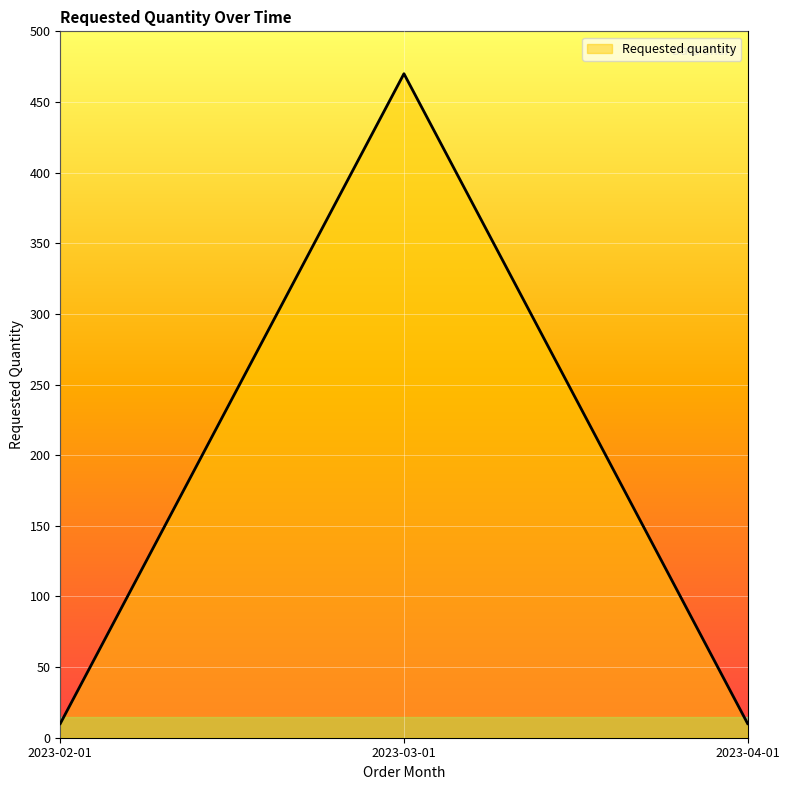

What is the smallest value displayed?

10